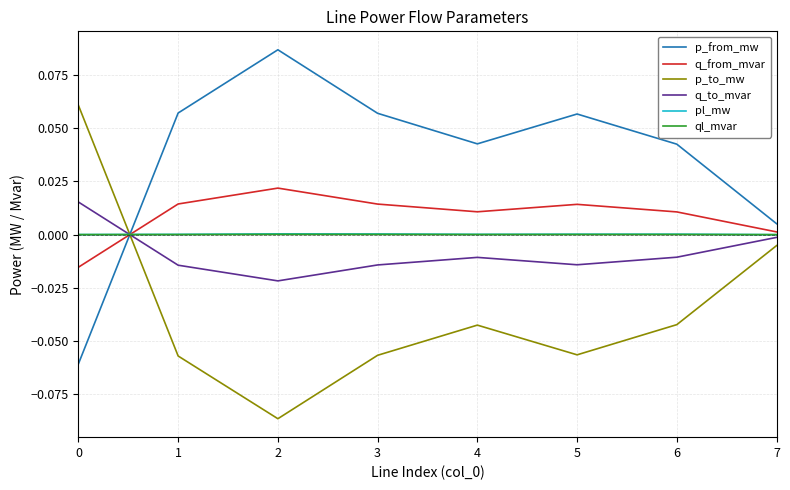

At how many categories does at least one series exceed 0?

8